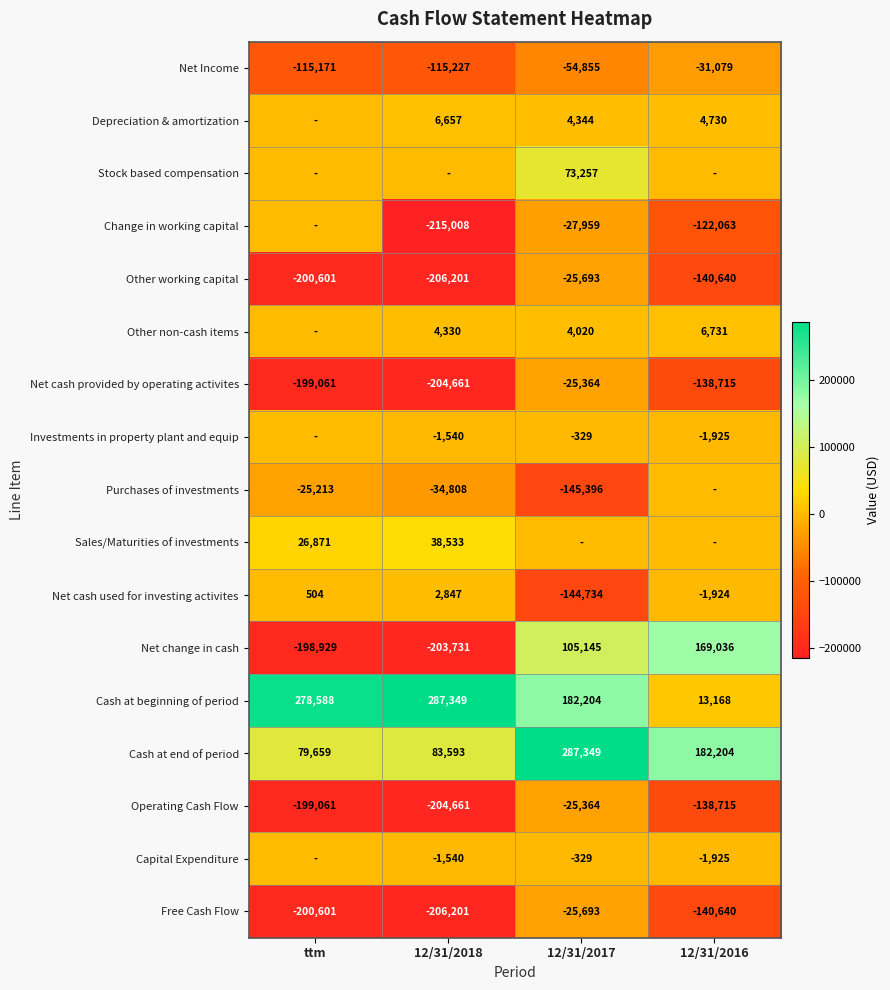

What is the approximate value of Free Cash Flow at 12/31/2016, to the nearest 10?

-140640